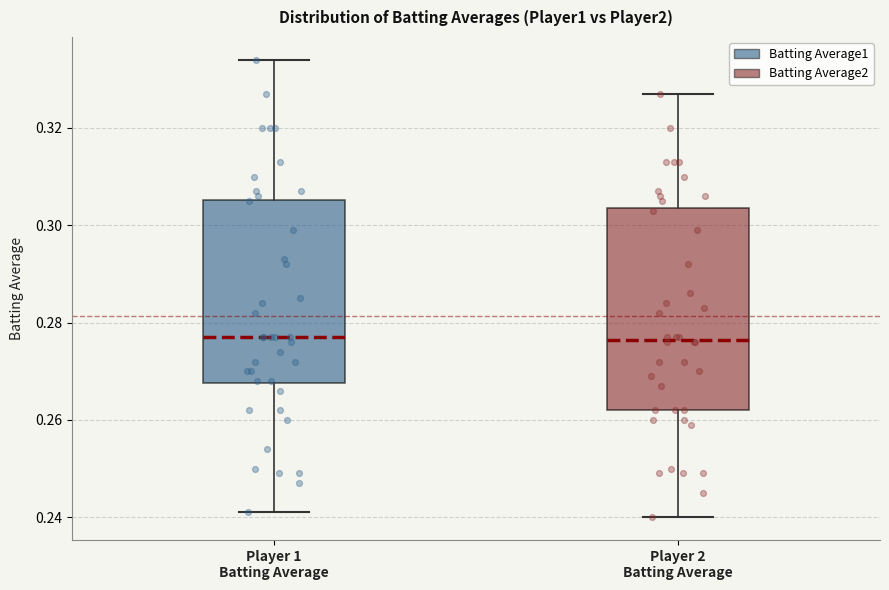

Reading left to right, read every box against the y-axis: the position of its median line, the range the box covers, and the ends of its whiskers. The values are not printed on the chart, so give them approximately, as read against the axis.

Player 1 Batting Average: median 0.278, box 0.268 to 0.306, whiskers 0.242 to 0.334
Player 2 Batting Average: median 0.276, box 0.262 to 0.304, whiskers 0.240 to 0.328